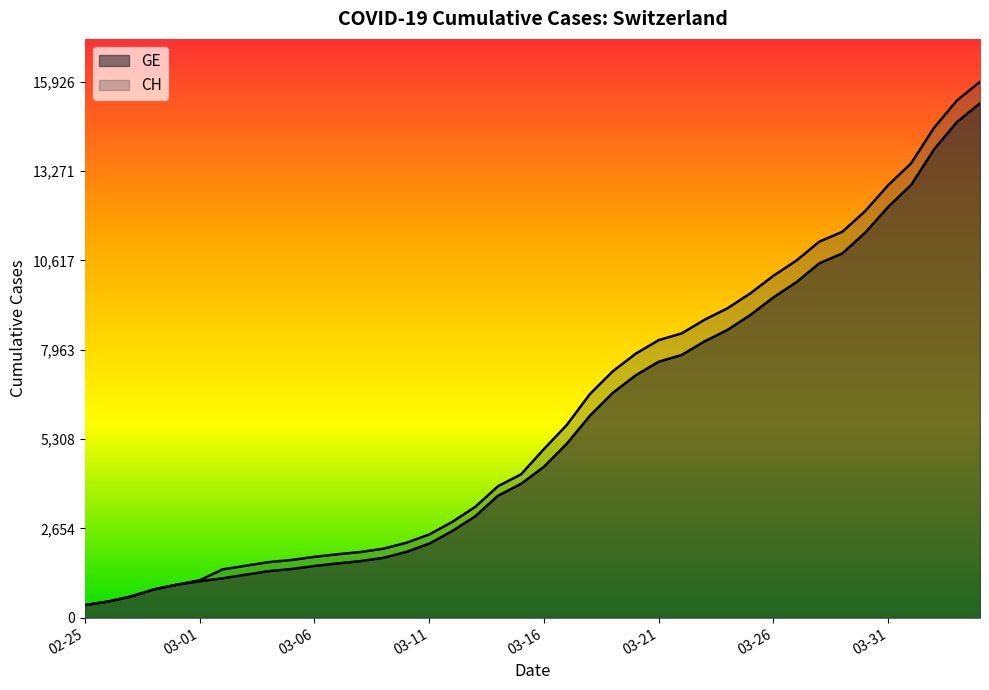

What is the total value across all series at 2020-03-10?

4181